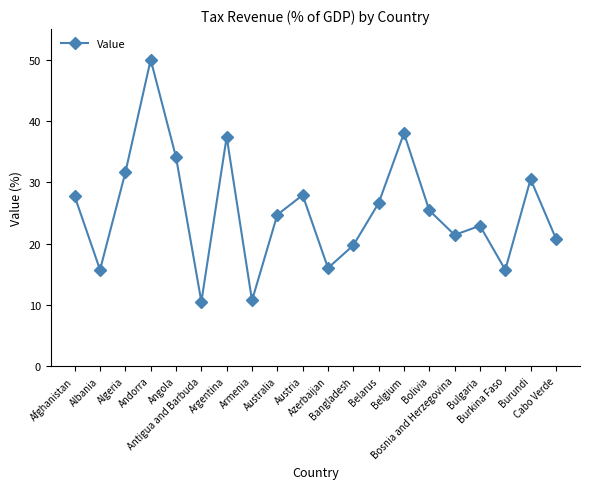

At which label does the data first exceed 25?

Afghanistan